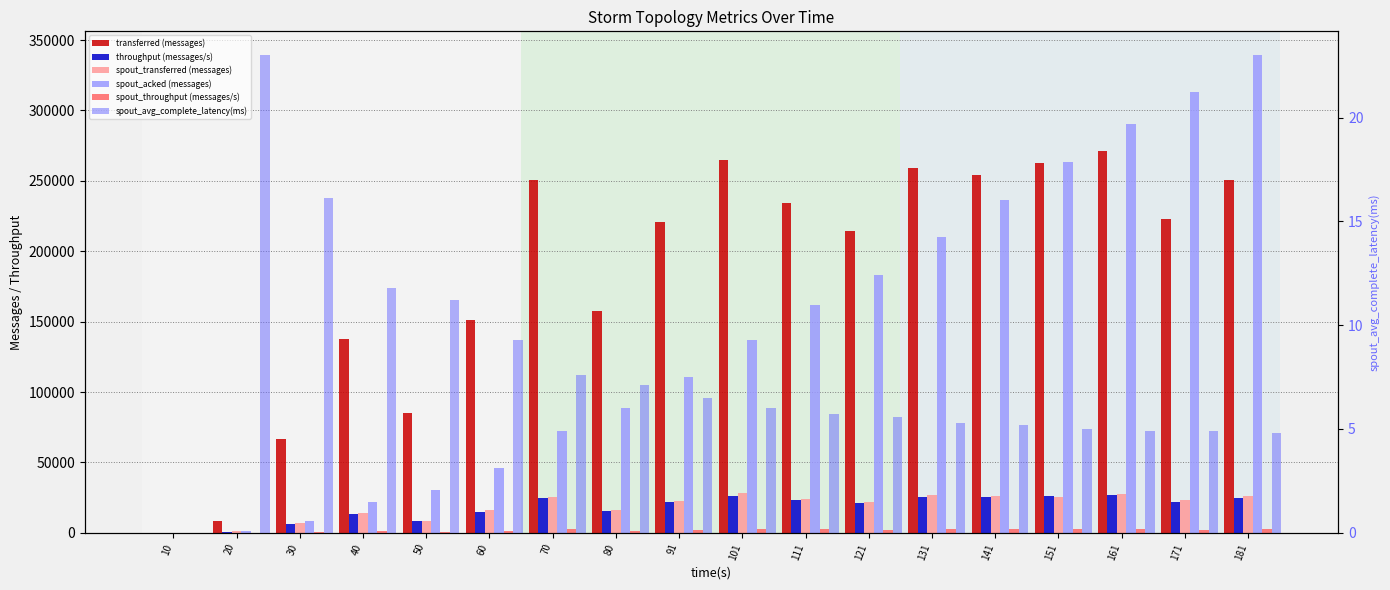

Are the bars grouped side by side (vs. stacked)?

Yes